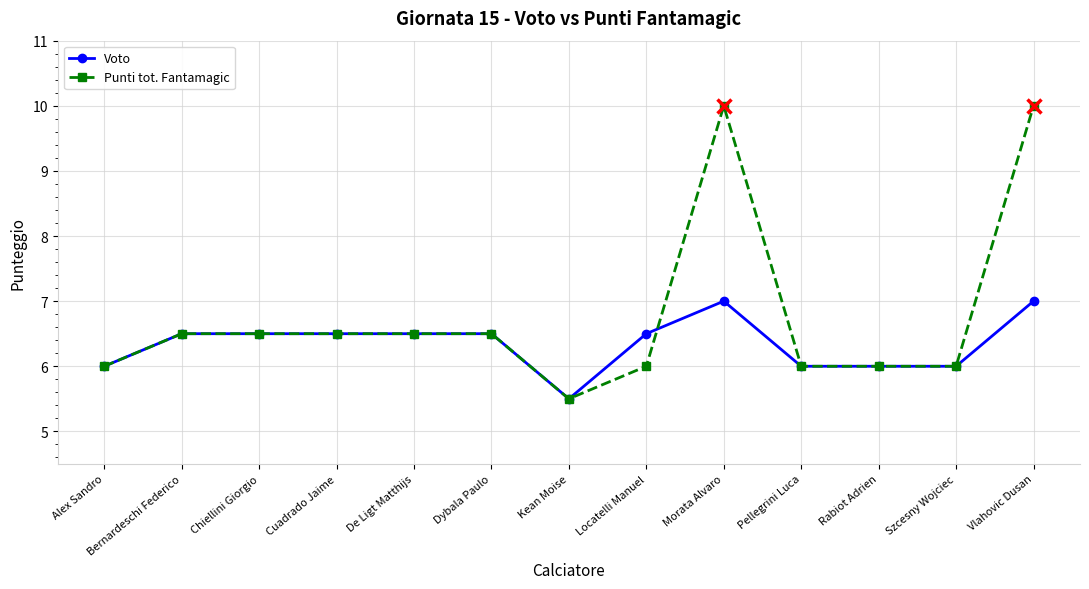

How many lines are shown in the chart?

2